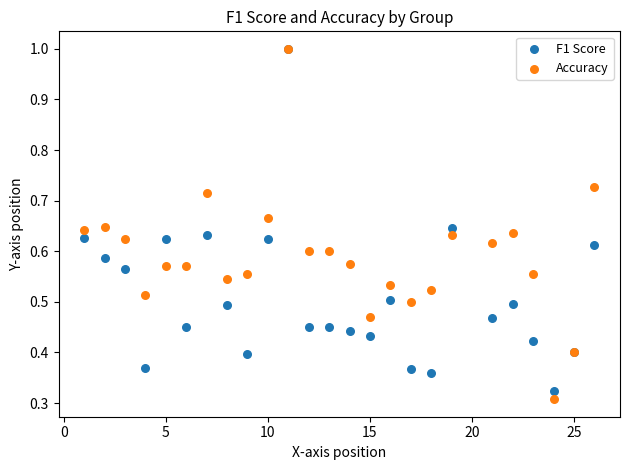

Which series reaches the minimum Y coordinate?

Accuracy